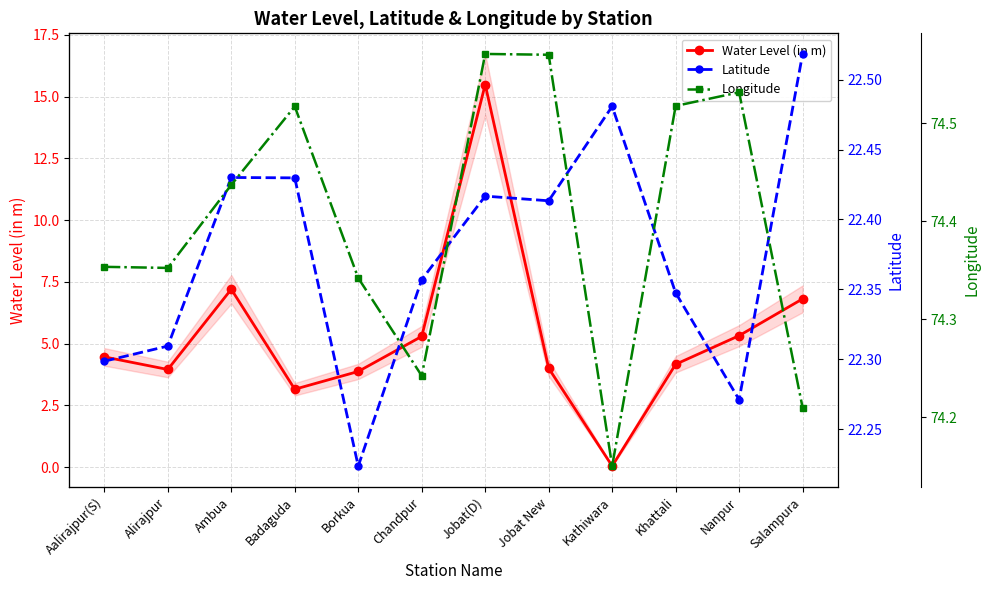

True or false: Water Level (in m) has more than 2 interior local peaks.

False